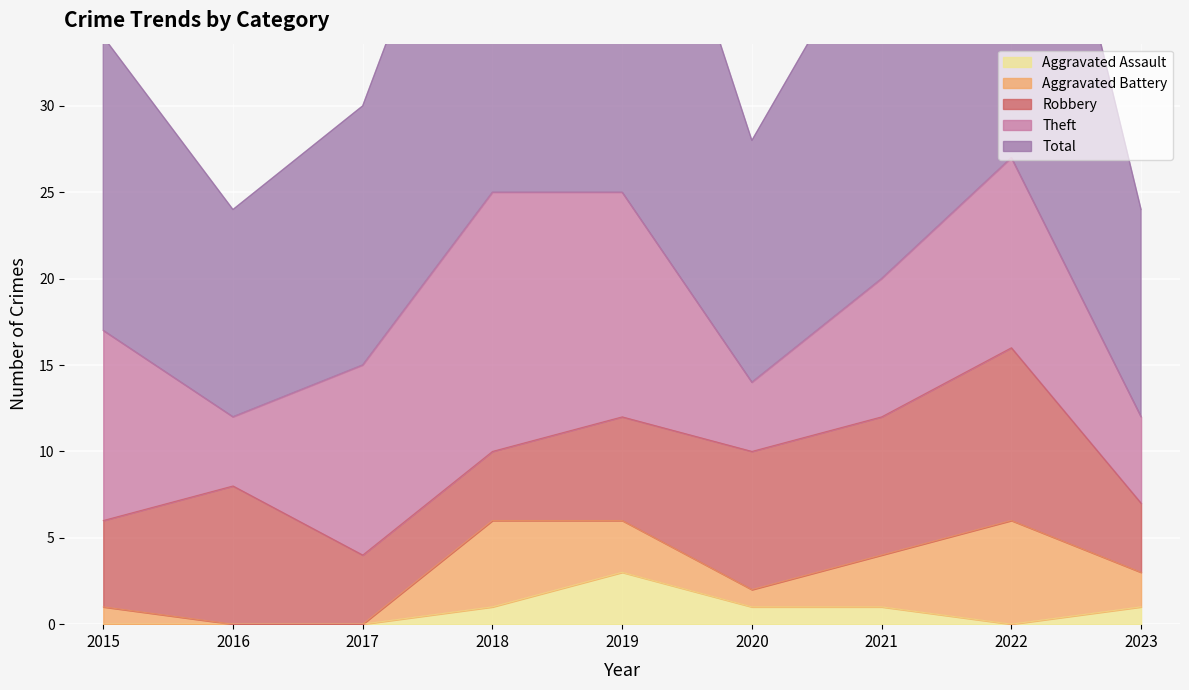

True or false: Total and Aggravated Battery cross at least once.

False